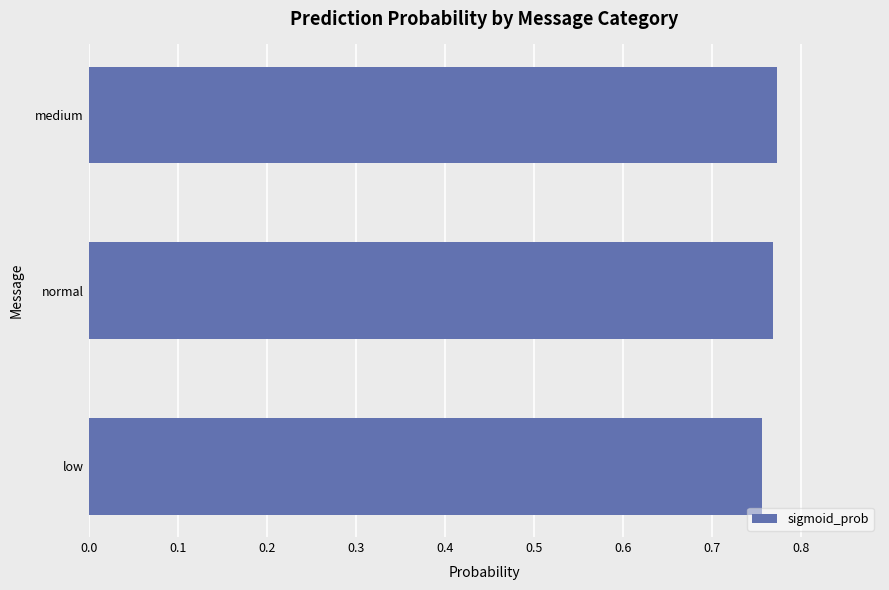

What is the sum of all values?

2.3